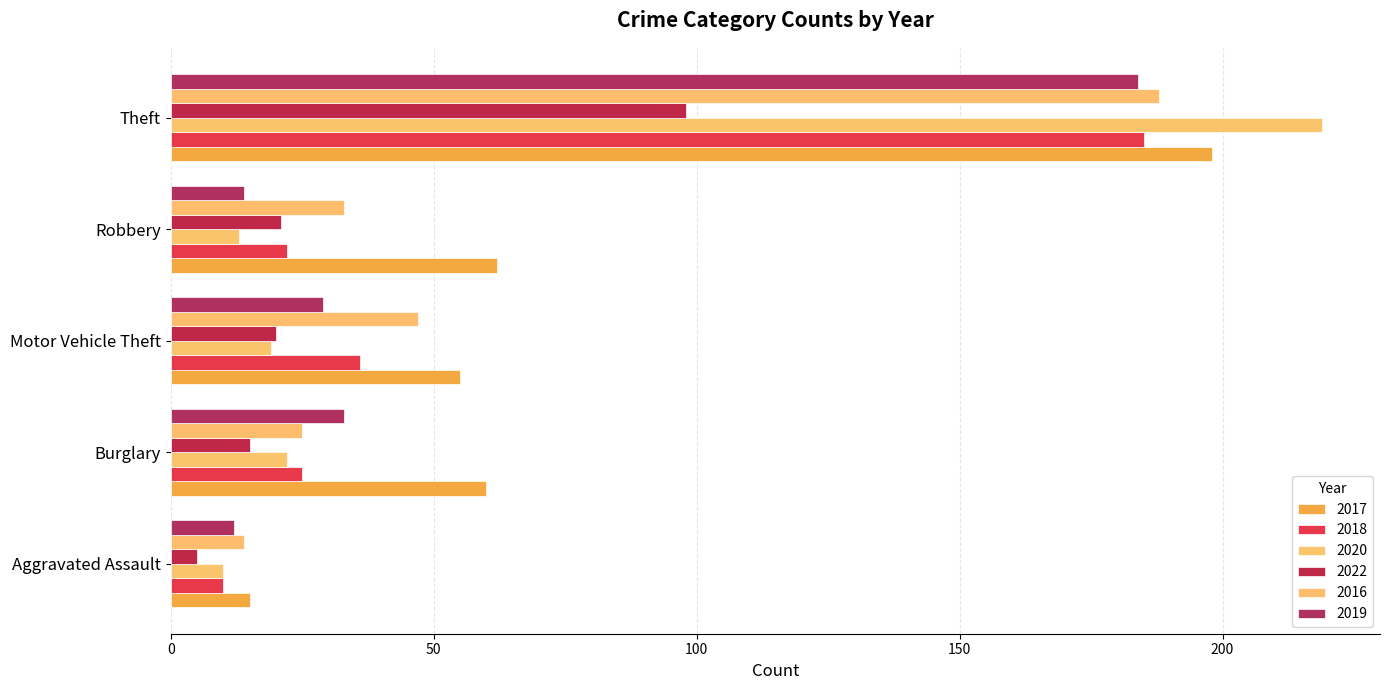

What is the spread (max minus min) of values at Theft?

121